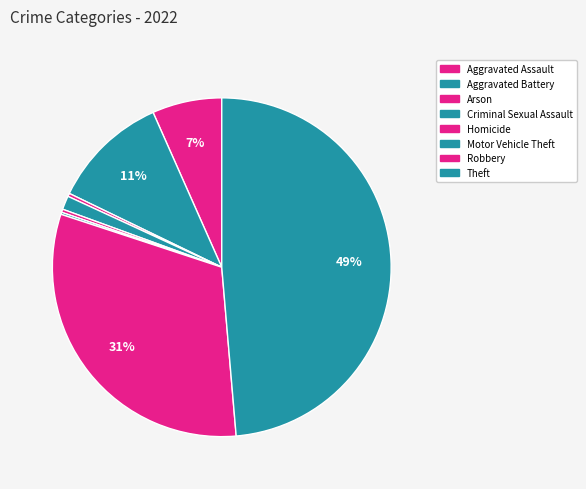

To the nearest percent, what is the combined percentage of Arson and Homicide?

1%